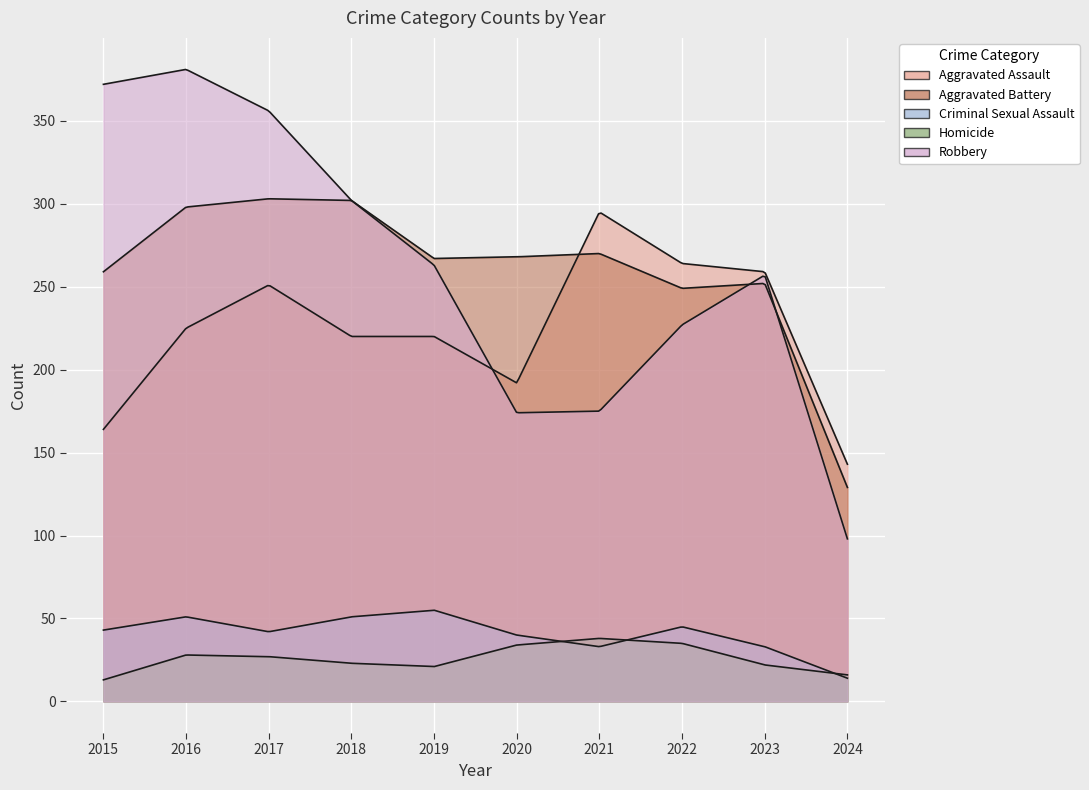

At which category does Aggravated Assault reach its first local peak?

2017